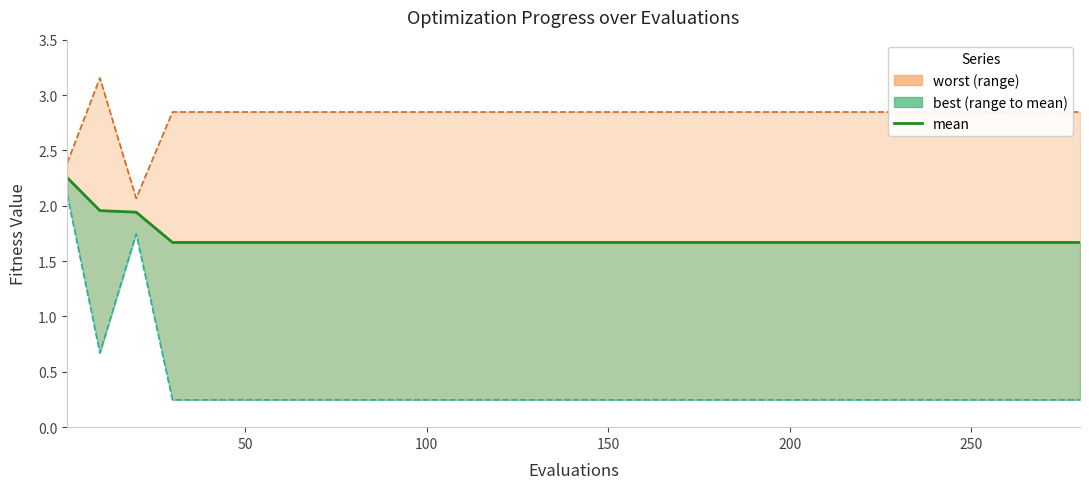

The chart shows a value of 1.1 at 7. True or false?

False